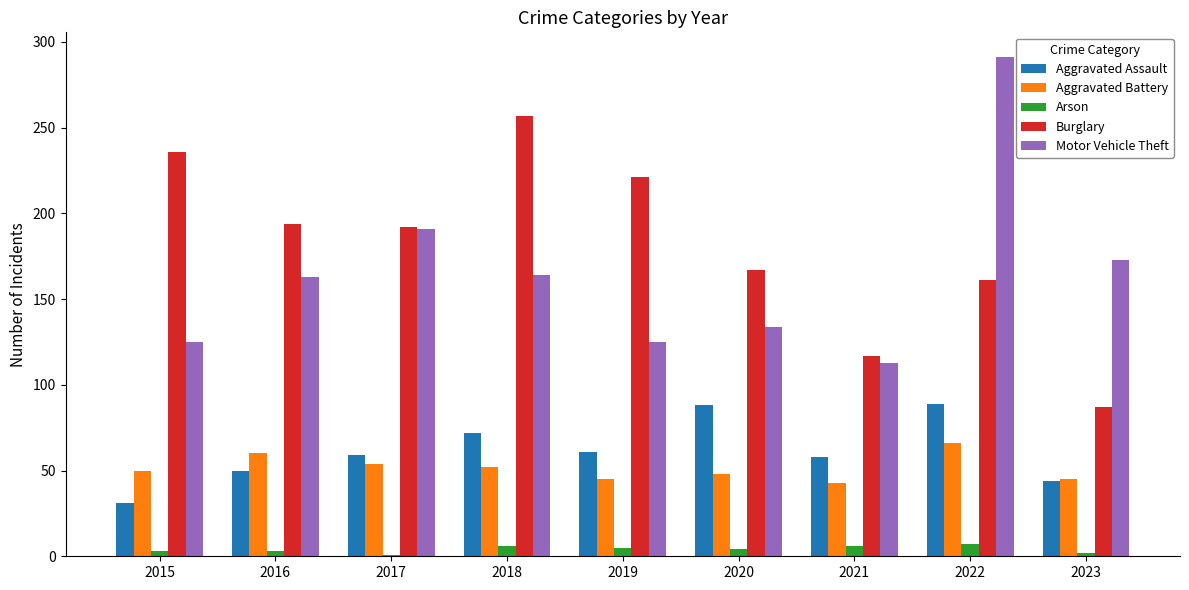

Which series changed the most between 2020 and 2022?

Motor Vehicle Theft